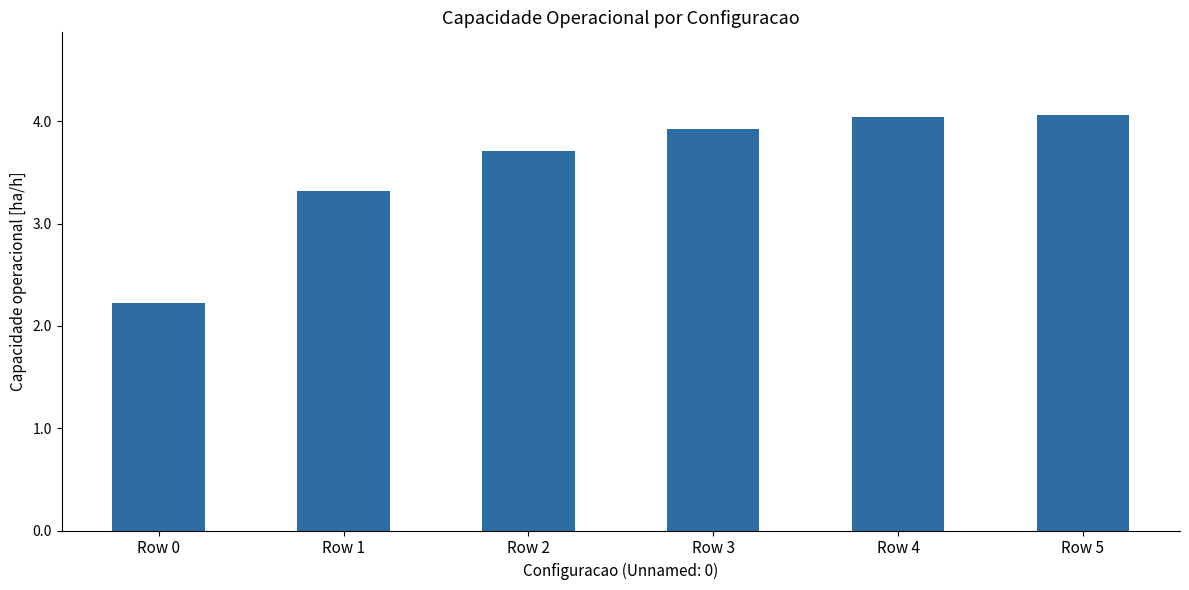

The chart shows a value of 2.2 at Row 0. True or false?

True